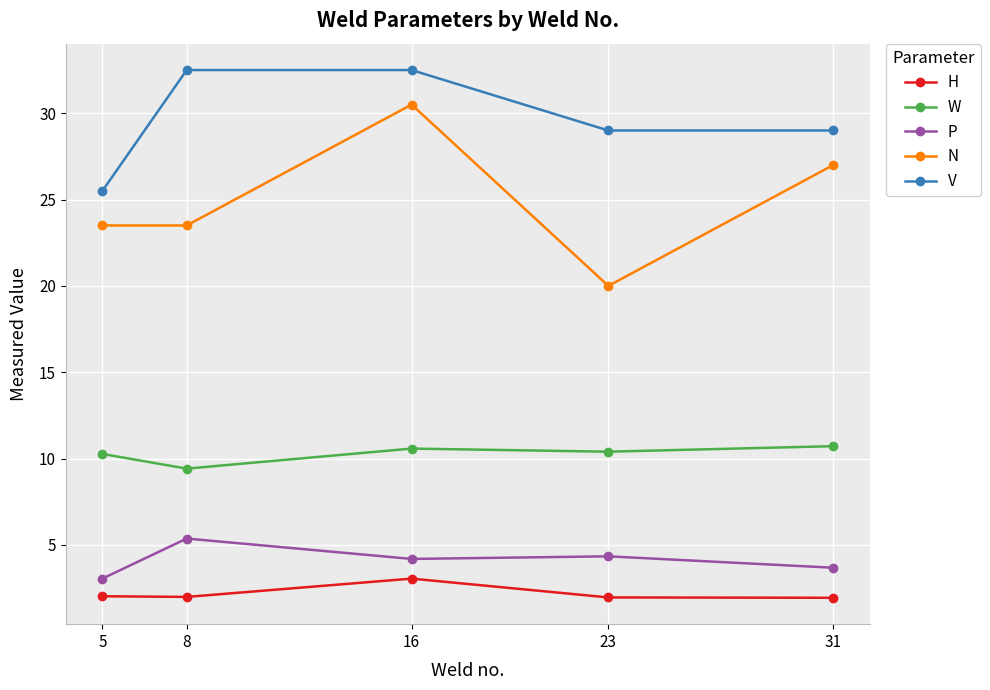

Which series has the largest range (max minus min)?

N